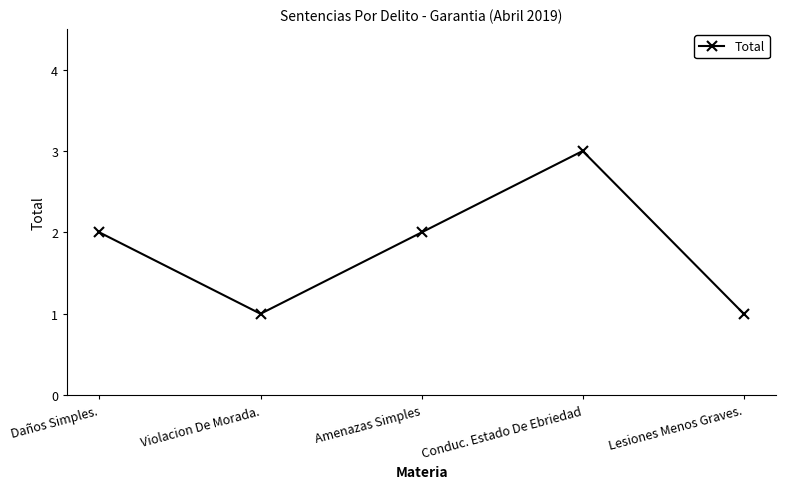

Reading left to right, transcribe all the data shown in this chart.

Daños Simples.=2	Violacion De Morada.=1	Amenazas Simples=2	Conduc. Estado De Ebriedad=3	Lesiones Menos Graves.=1